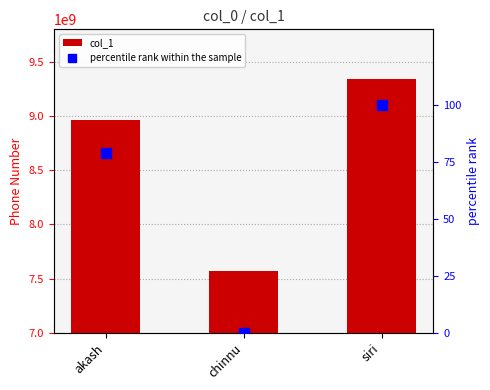

True or false: percentile rank within the sample has a value of 100.0 at siri.

True